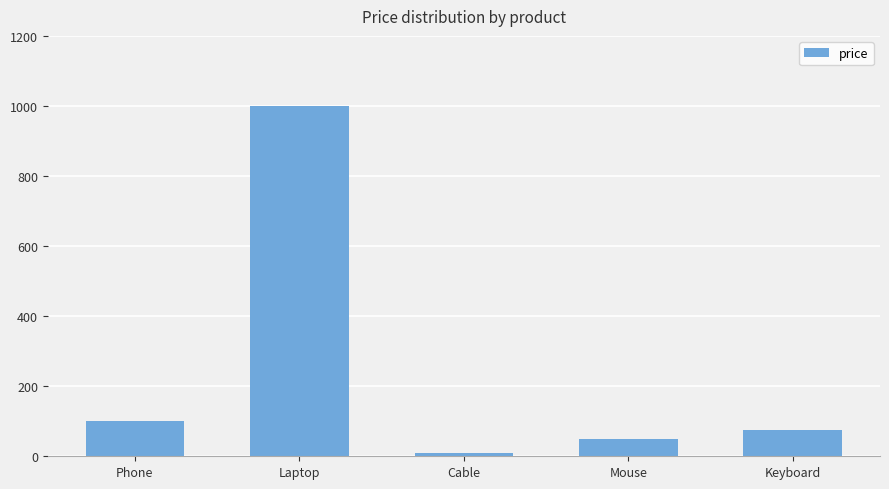

Which label corresponds to the largest value in the chart?

Laptop